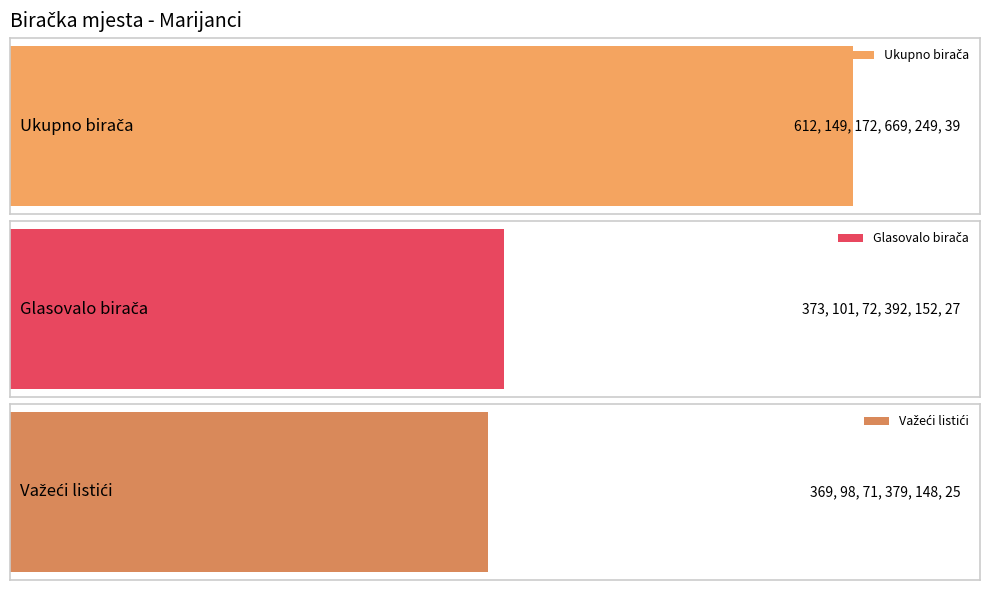

What are all the series names shown in the legend?

Ukupno birača, Glasovalo birača, Važeći listići